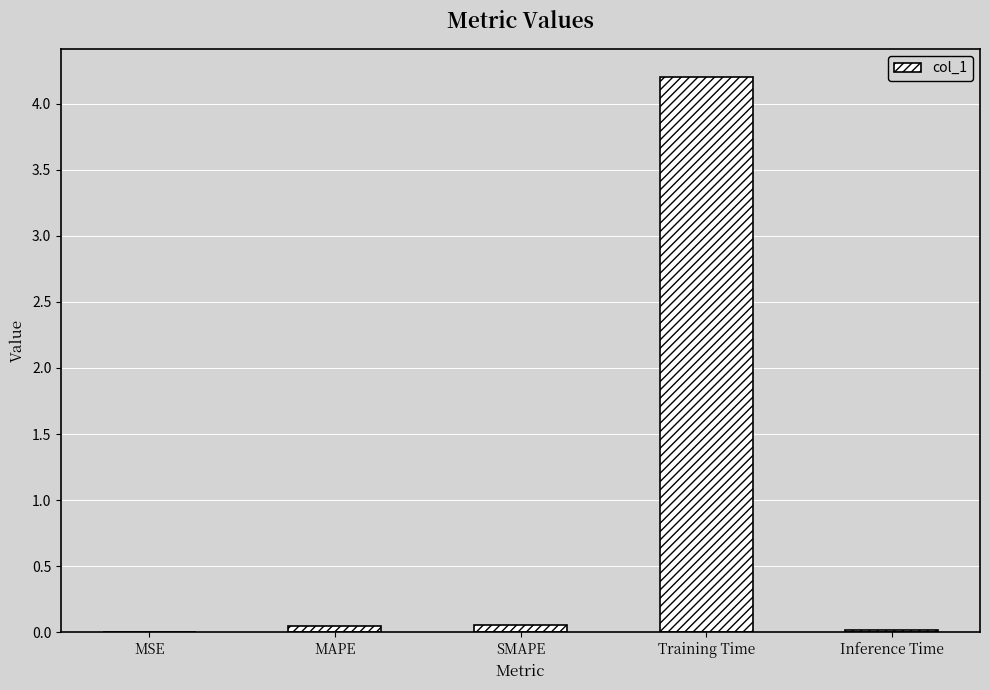

Is it true that the value at MSE is 0.0?

True